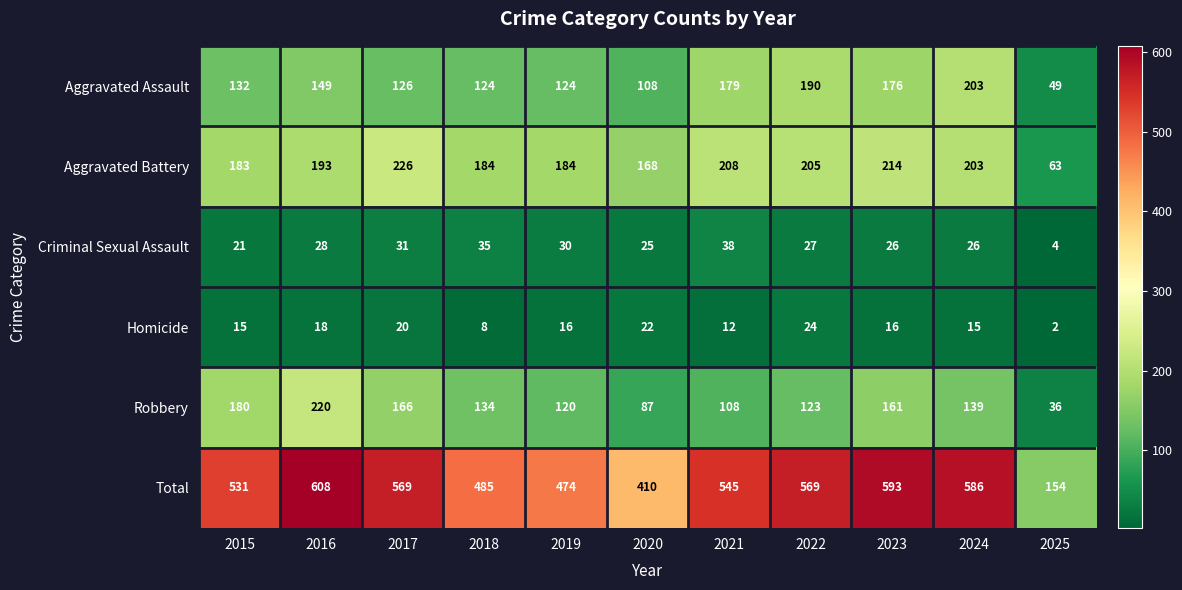

What is the greatest value displayed?

608